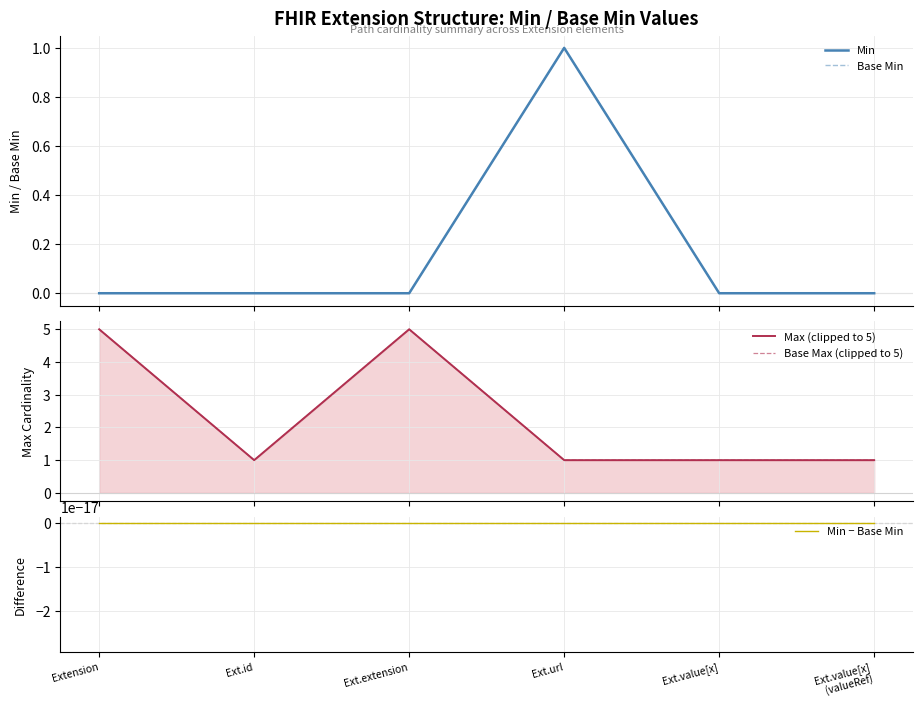

List the labels in order of Min value, smallest first.

Extension, Ext.id, Ext.extension, Ext.value[x], Ext.value[x]
(valueRef), Ext.url